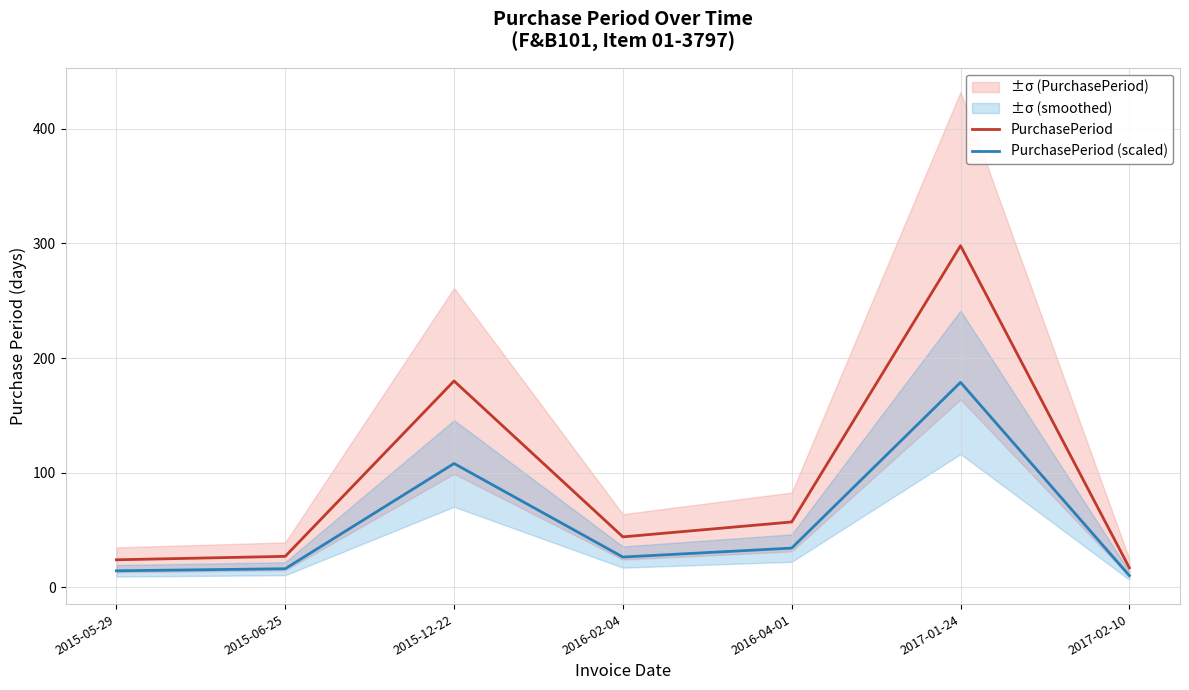

True or false: PurchasePeriod and PurchasePeriod (scaled) cross at least once.

False